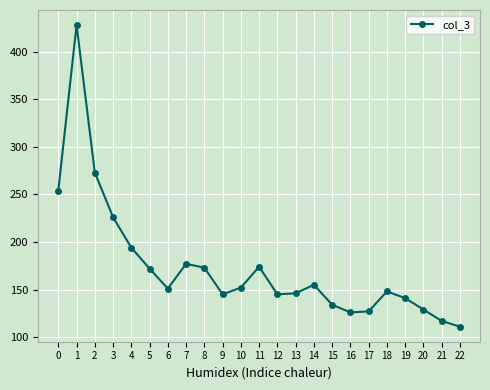

Read the value at 3, to the nearest 10.

230